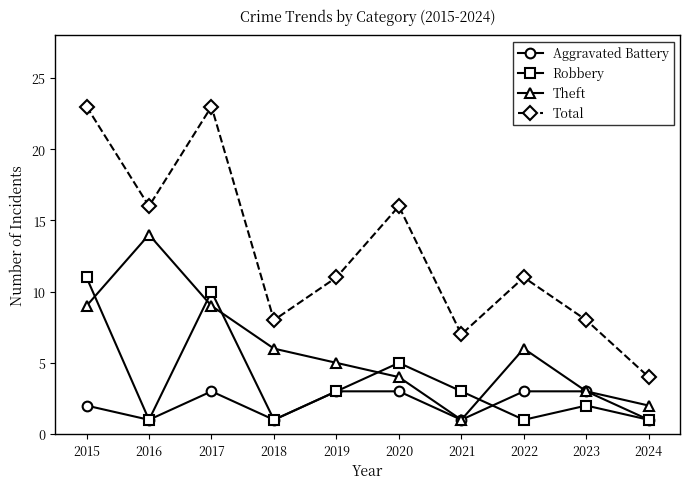

Count the number of categories in the chart.

10